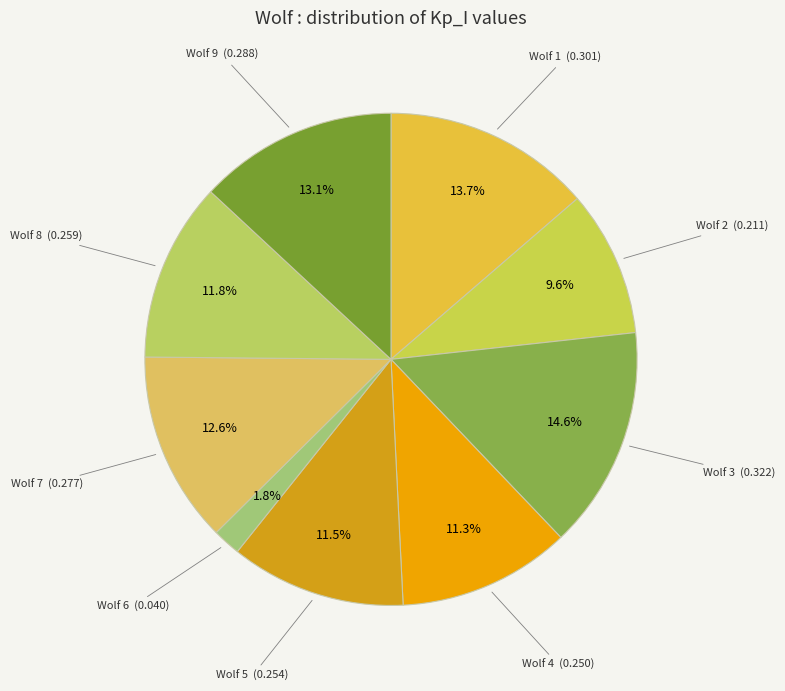

How many segments does this pie chart have?

9